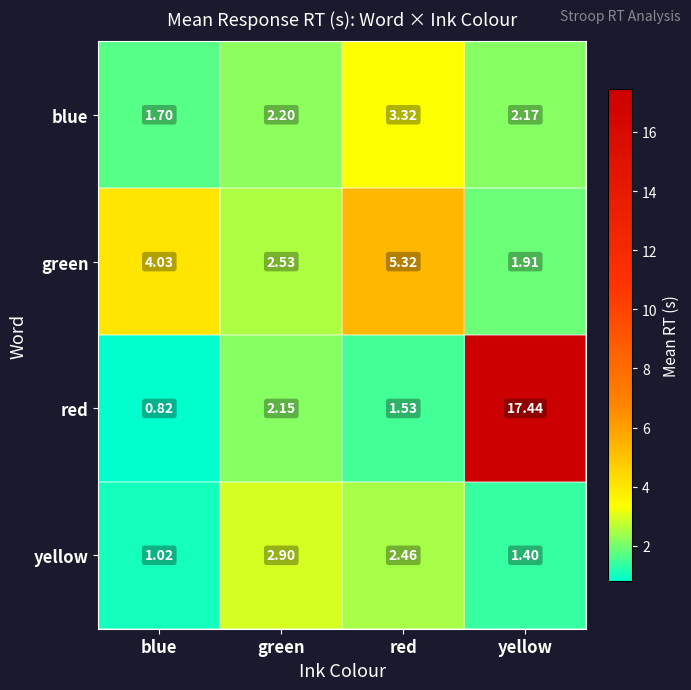

Which series has the largest range (max minus min)?

red